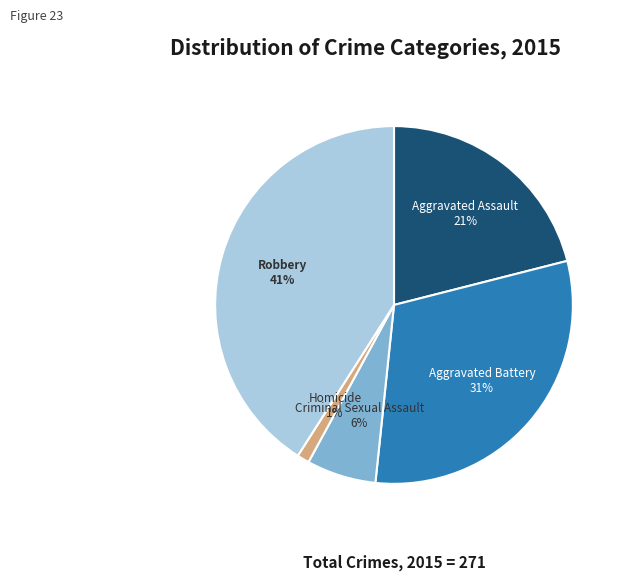

How many segments does this pie chart have?

5